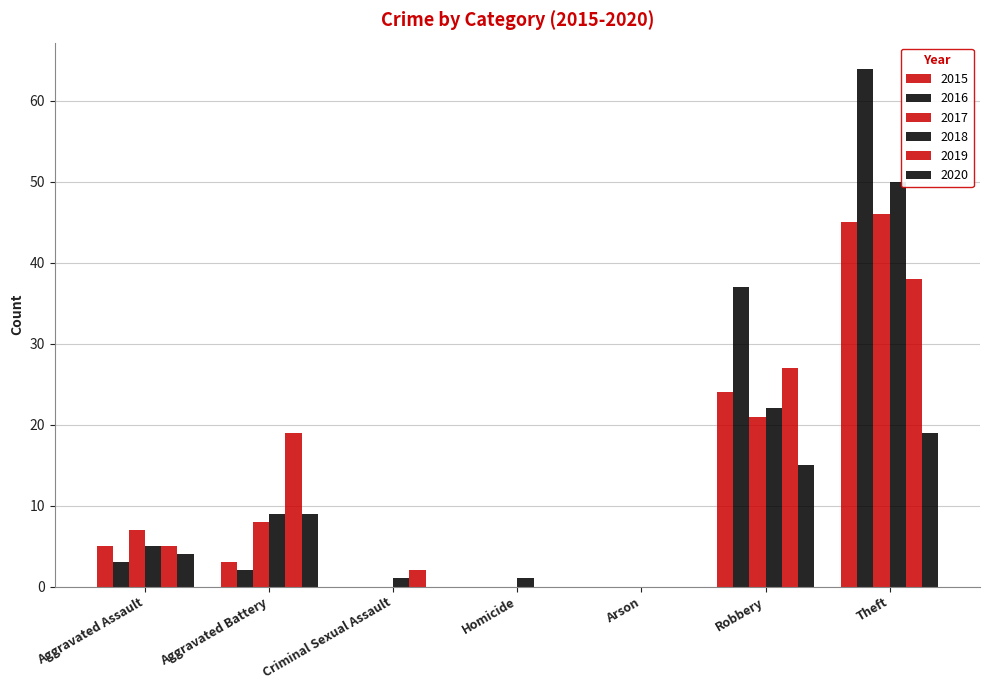

Reading left to right, what are all the values shown in this chart?

2015: 5	3	0	0	0	24	45
2016: 3	2	0	0	0	37	64
2017: 7	8	0	0	0	21	46
2018: 5	9	1	1	0	22	50
2019: 5	19	2	0	0	27	38
2020: 4	9	0	0	0	15	19